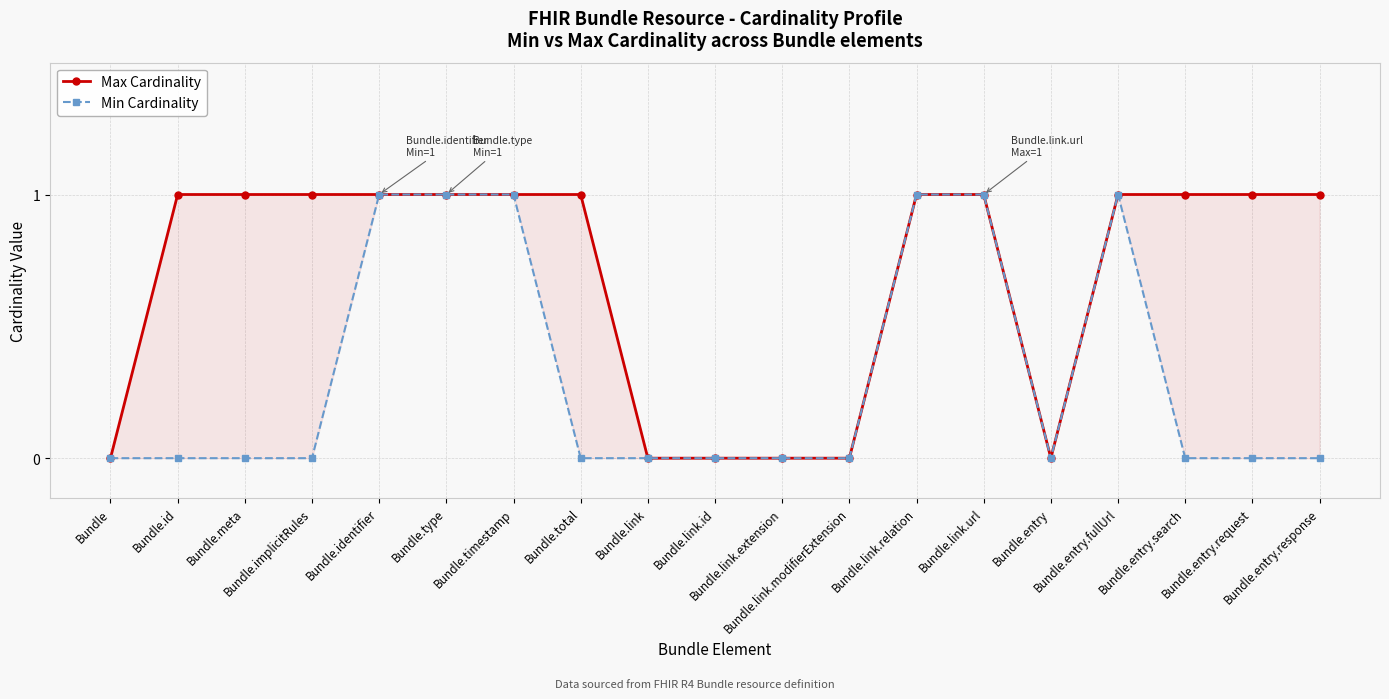

True or false: Min Cardinality and Max Cardinality intersect in this chart.

False